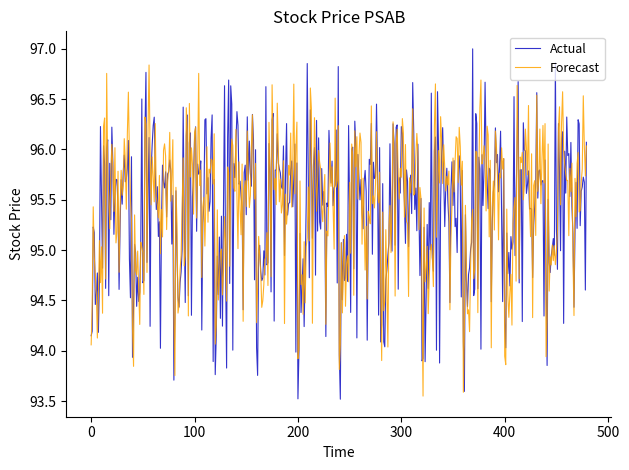

List the series in order of their peak value, lowest first.

Forecast, Actual